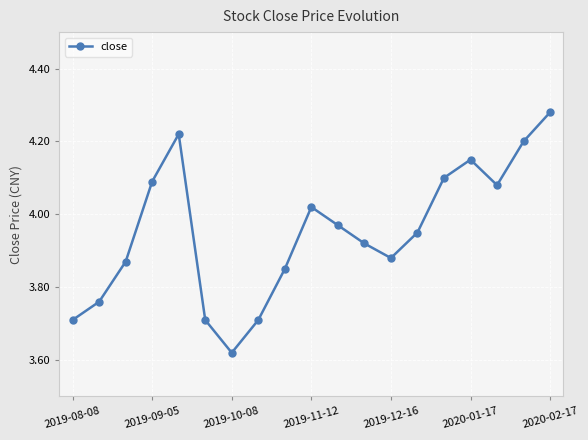

What is the sum of all values?

75.1